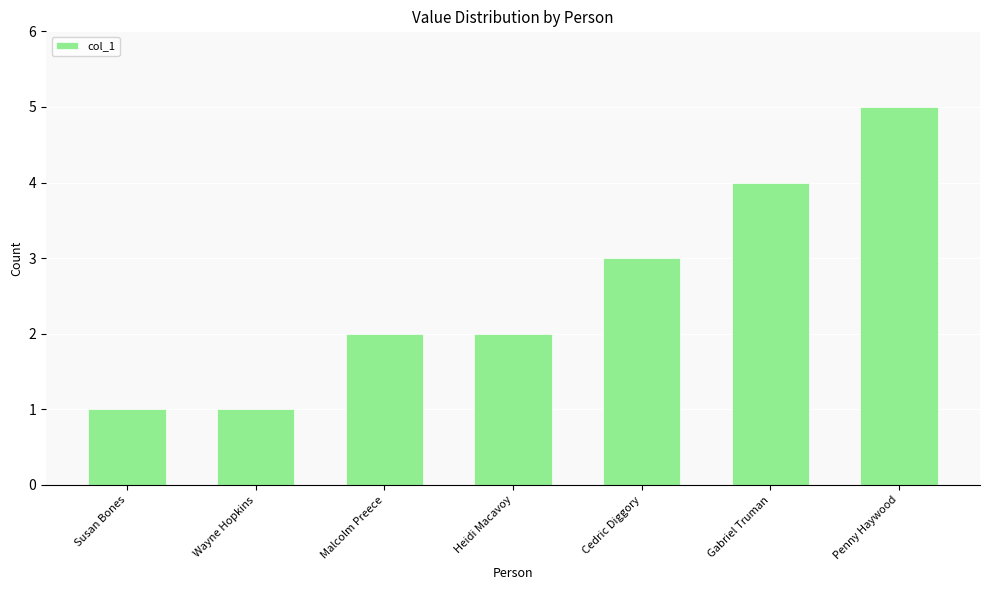

What is the average value?

3